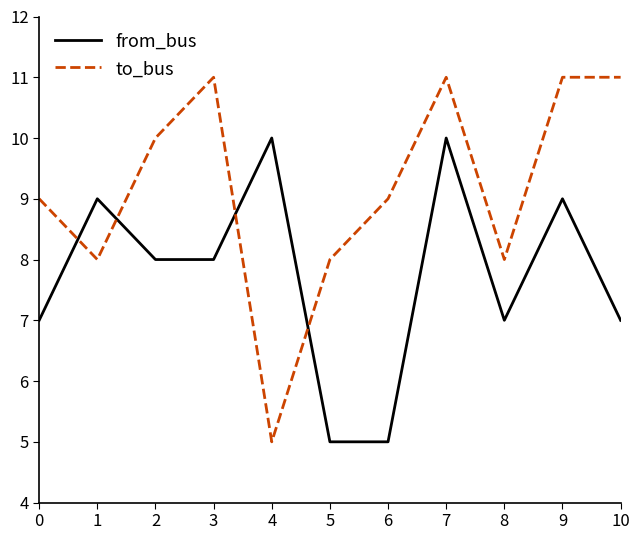

What is the smallest value displayed?

5